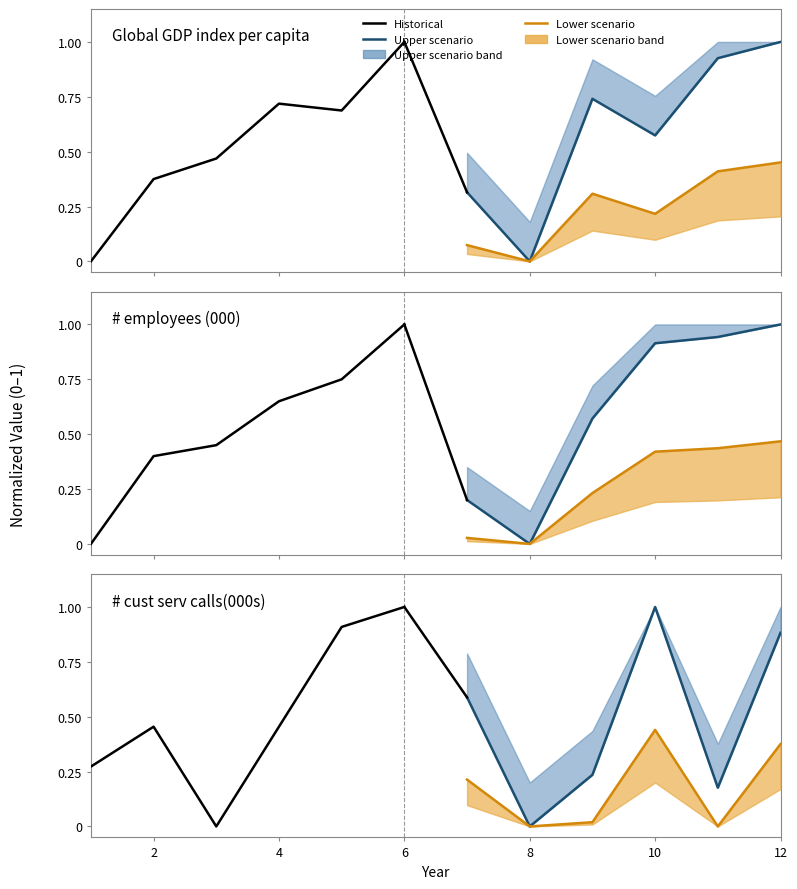

Rank the series by their maximum value, from lowest to highest.

Lower scenario, Historical, Upper scenario